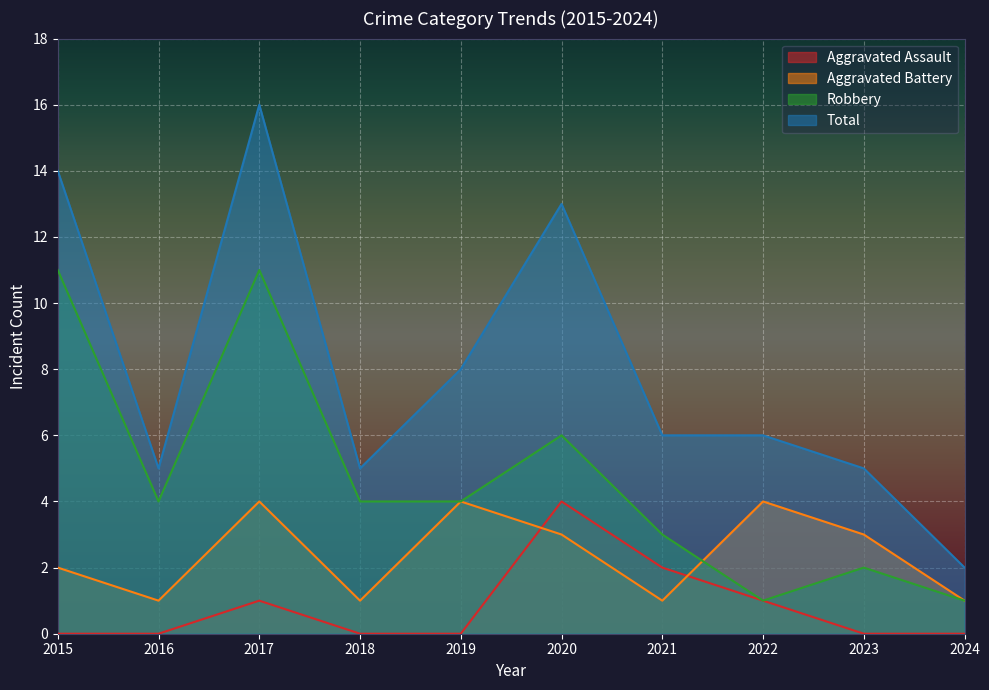

At which category does the chart reach its peak across all series?

2017